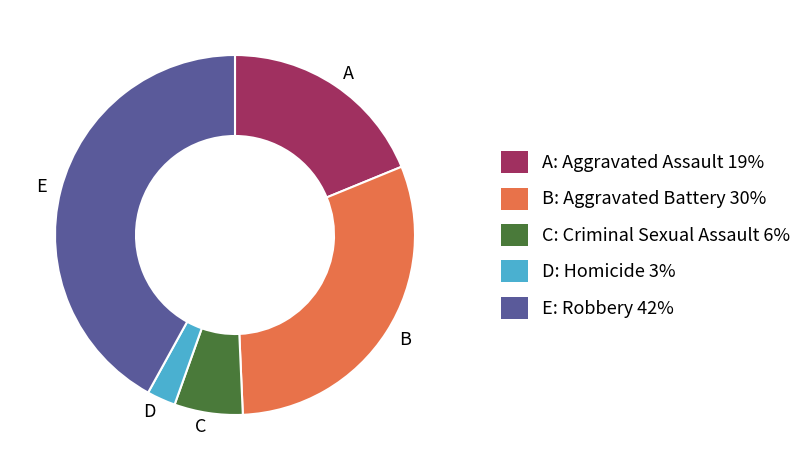

Is there a majority slice in this chart?

No